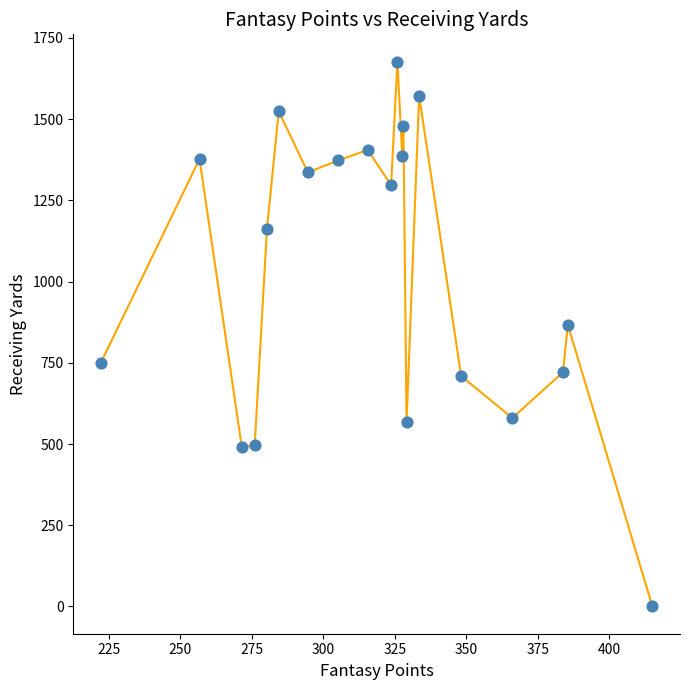

What Y value in the scatter plot is closest to 838?

867